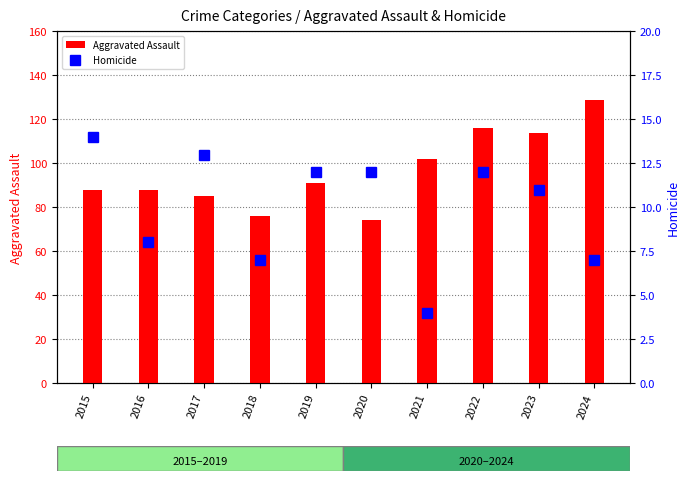

Which series changed the most between 2021 and 2023?

Aggravated Assault